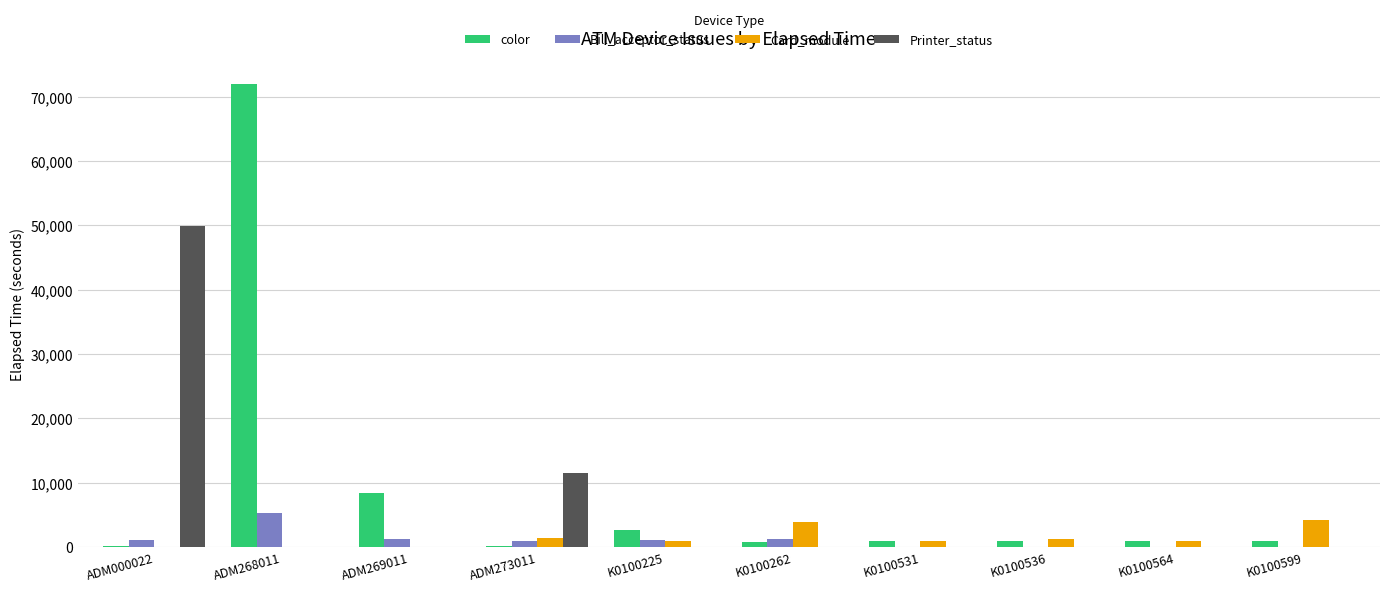

At which category is the sum across all series the highest?

ADM268011